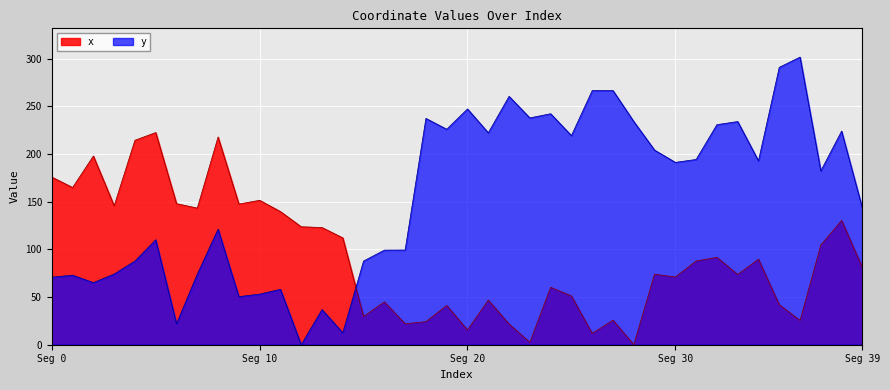

What is the difference between the maximum and minimum values in the x series?

222.4